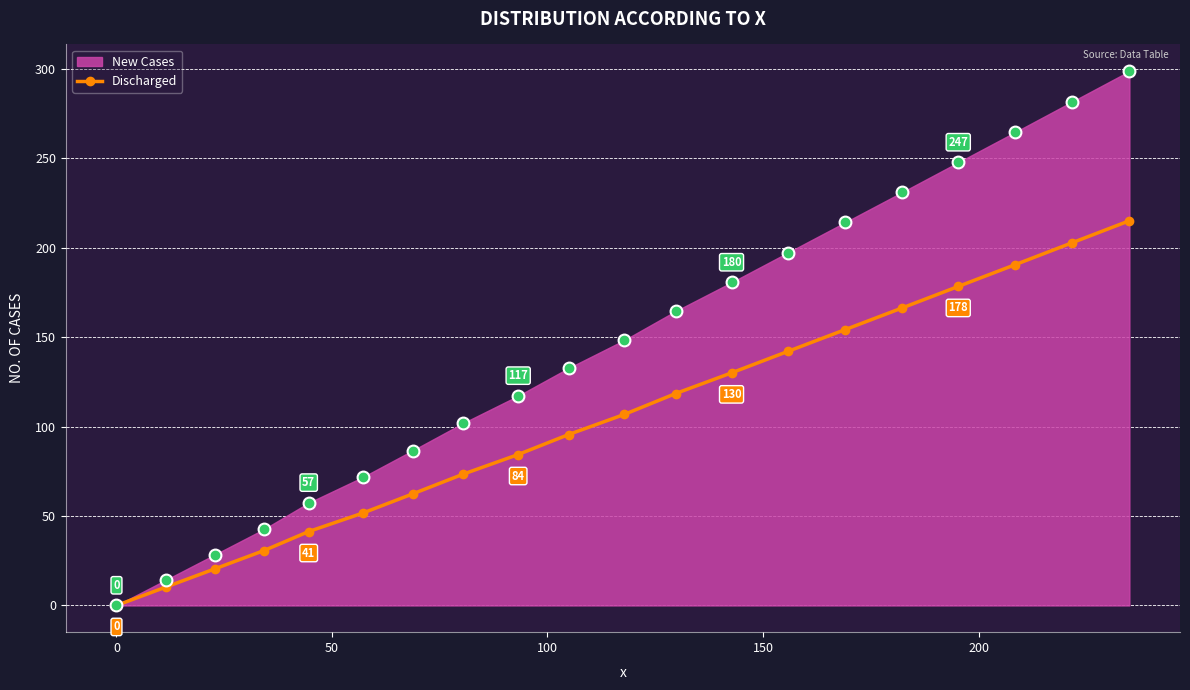

What is the value of the Discharged point at the 15th from the left?

154.2